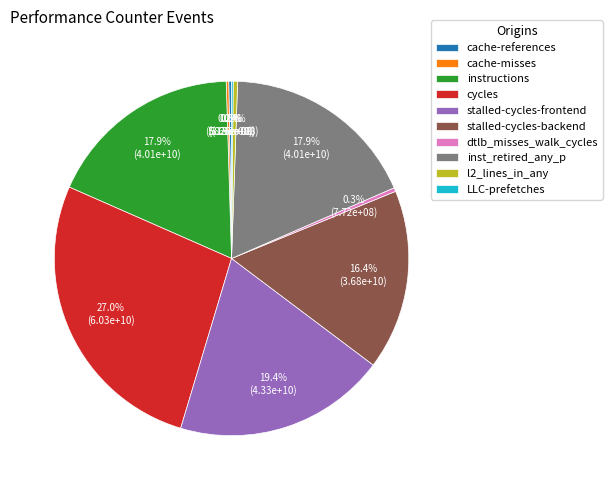

Does any single category account for the majority?

No